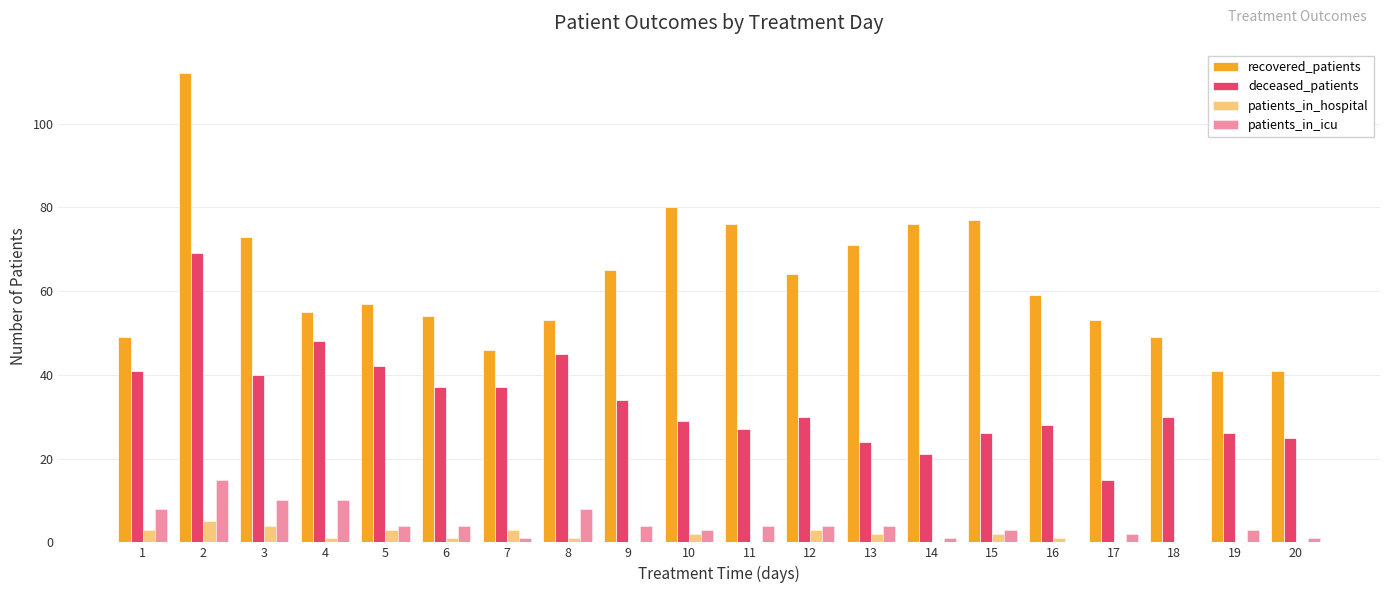

What is the minimum value for recovered_patients?

41